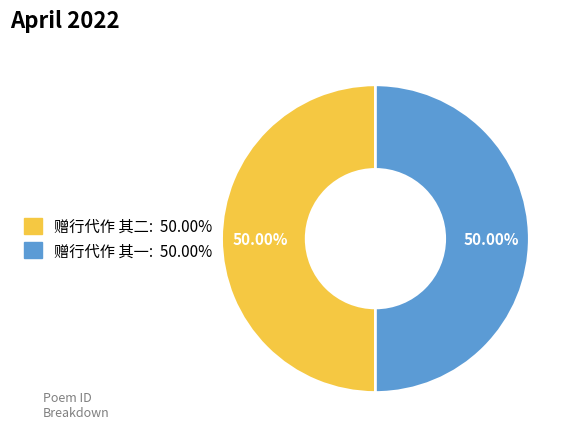

What is the ratio of the value at 赠行代作 其一 to the value at 赠行代作 其二?

1.0